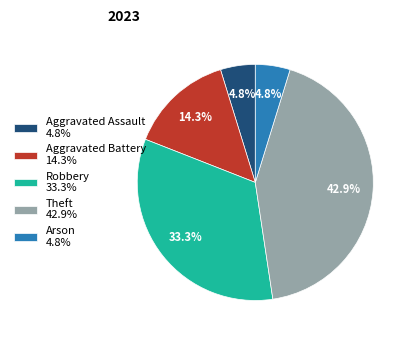

Combined, what portion of the pie is Robbery and Aggravated Battery?

47.6%